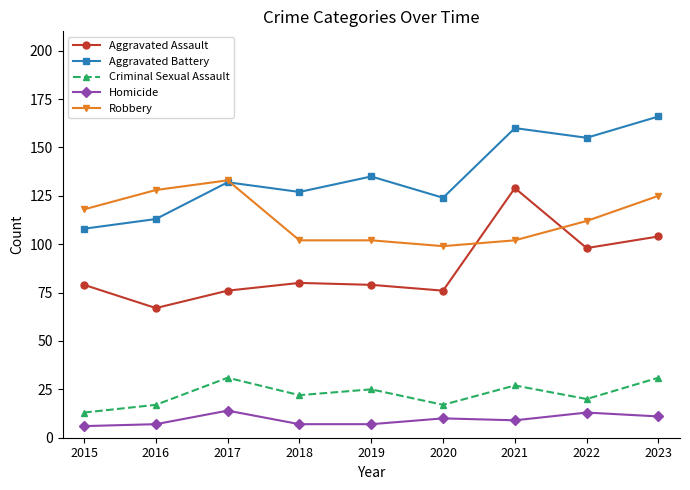

True or false: Criminal Sexual Assault and Robbery intersect in this chart.

False